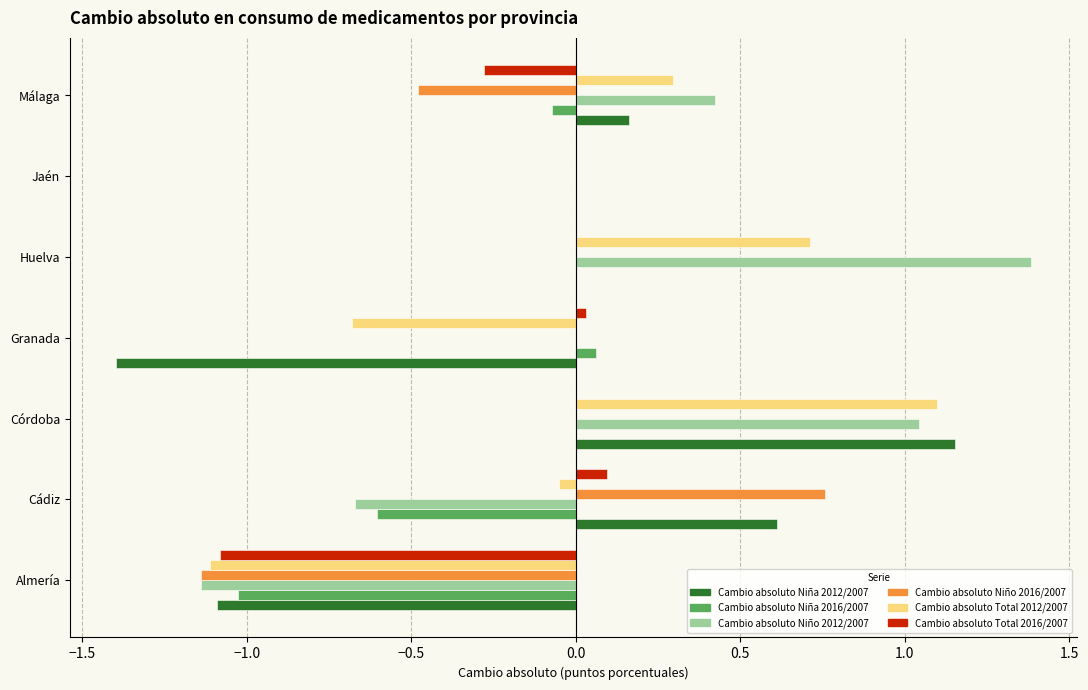

How many series are shown in this chart?

6